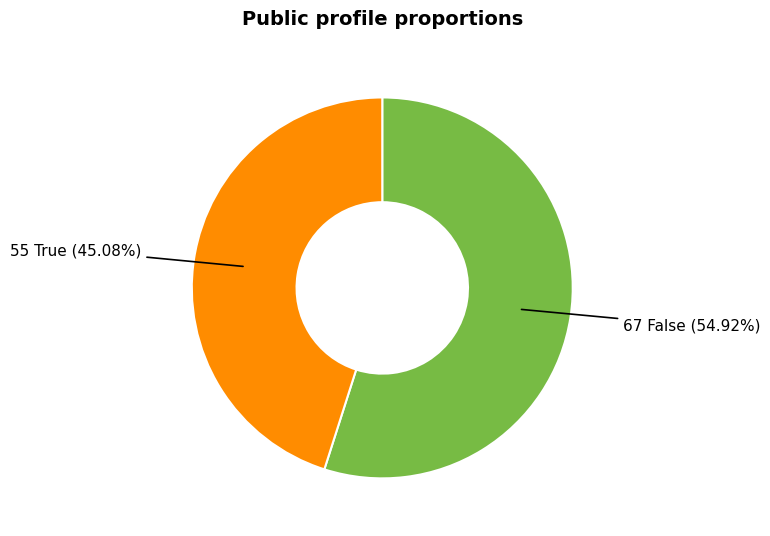

Is there any slice that represents more than half of the pie?

Yes